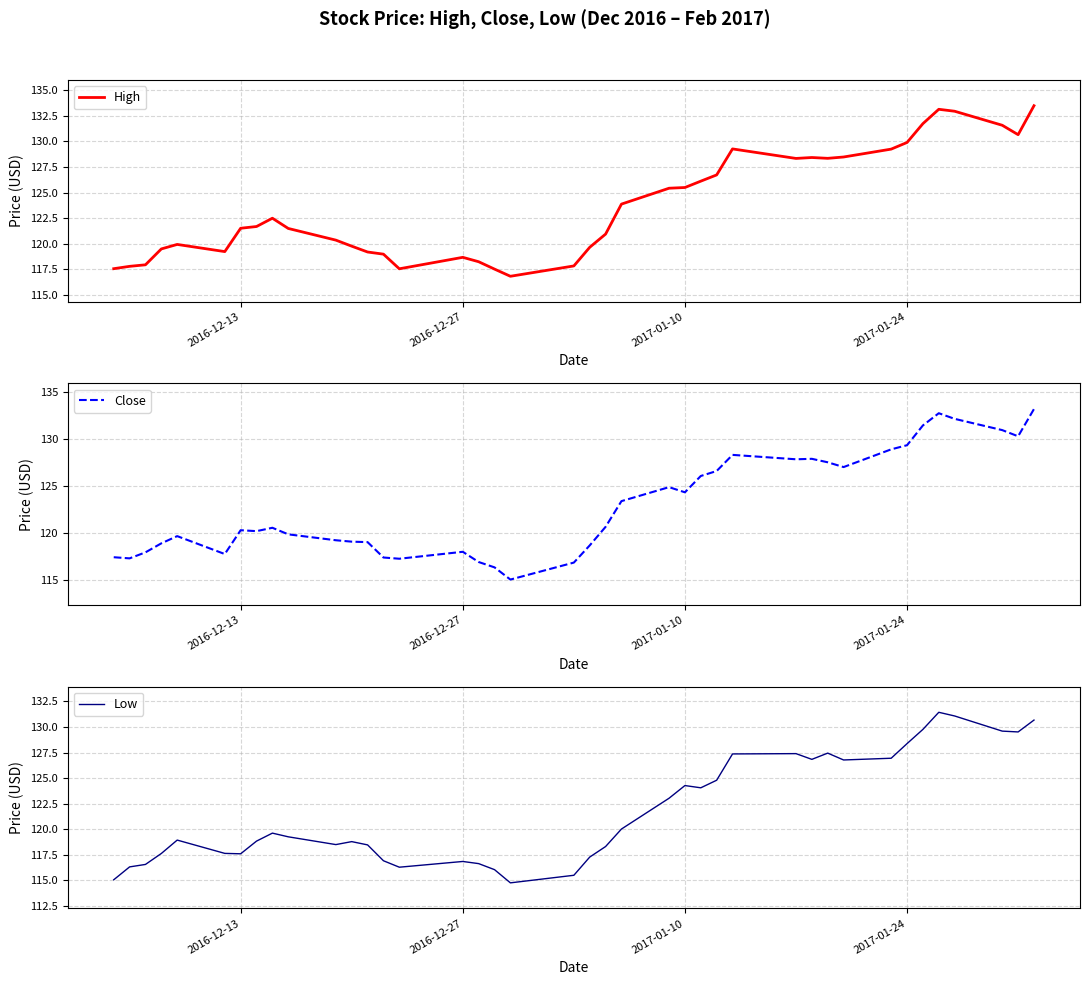

True or false: High and Low cross at least once.

False